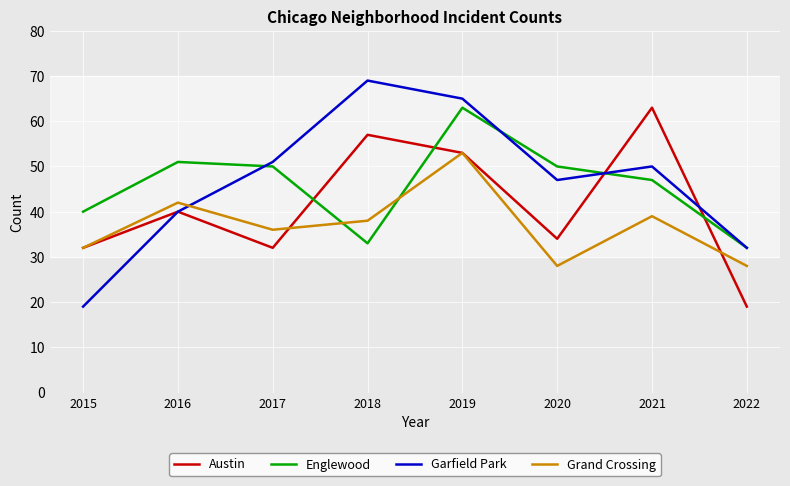

Rank the series at 2018 from lowest to highest value.

Englewood, Grand Crossing, Austin, Garfield Park